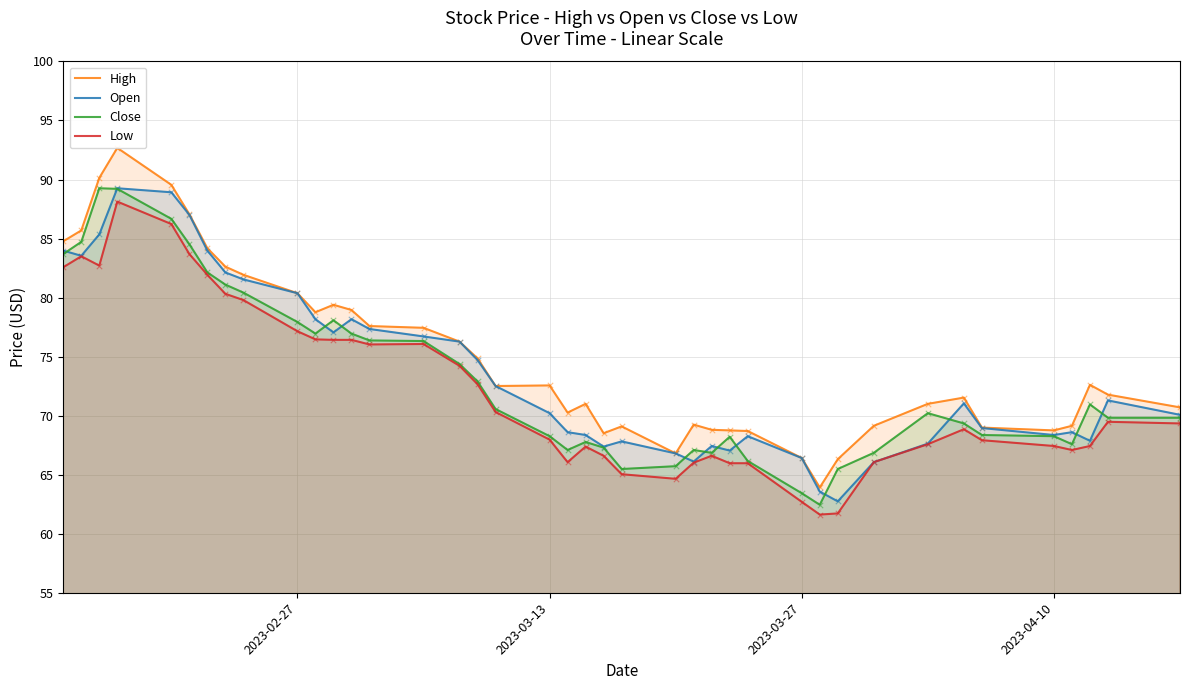

What is the minimum value for Close?

62.5